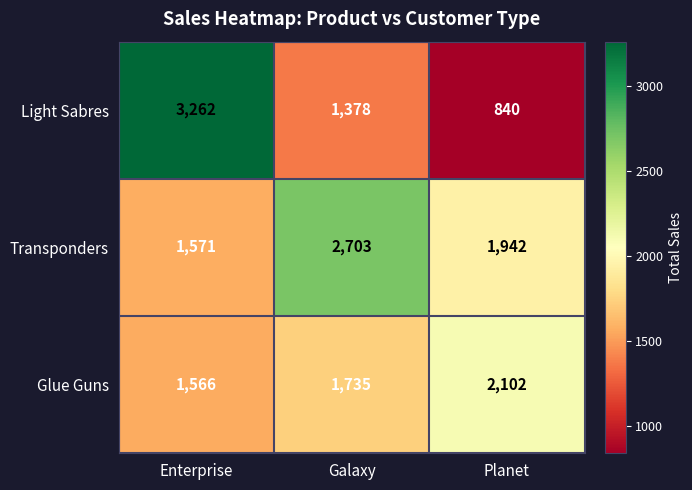

Which label corresponds to the smallest value in the chart?

Planet